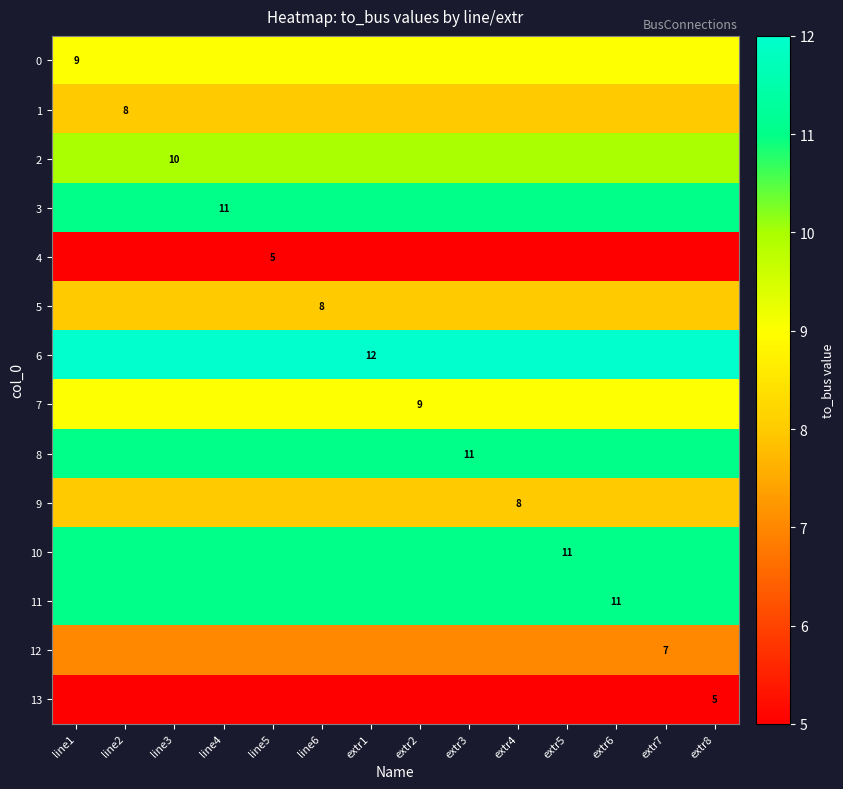

True or false: 12 has a value of 7 at extr6.

True